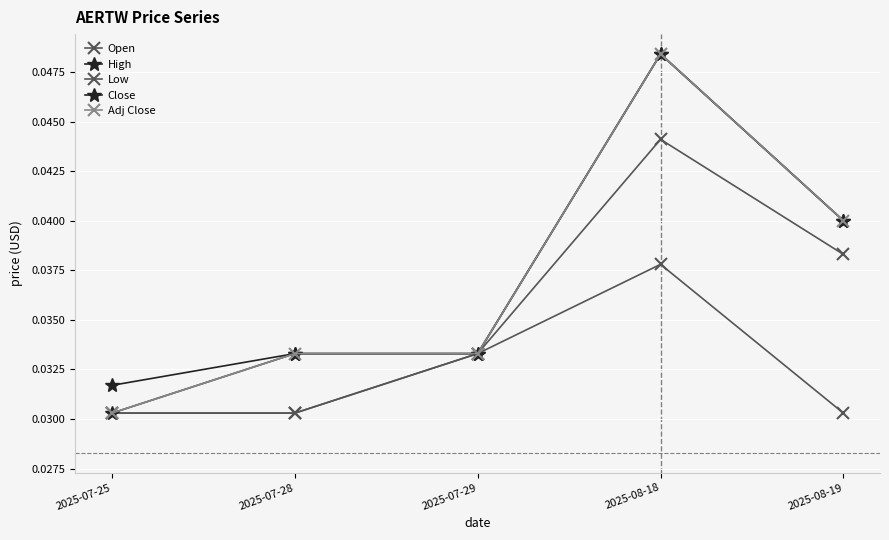

Which category has the highest value in the Open series?

2025-08-18